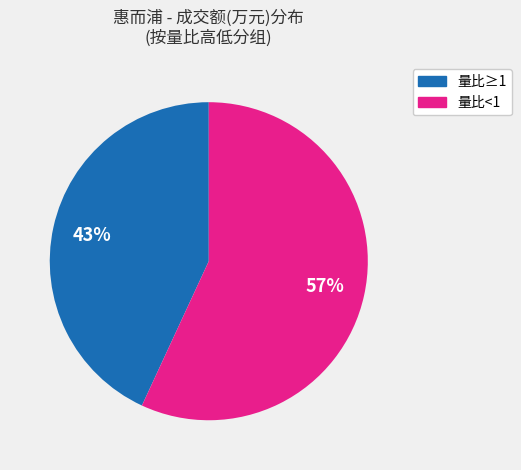

Is there a majority slice in this chart?

Yes